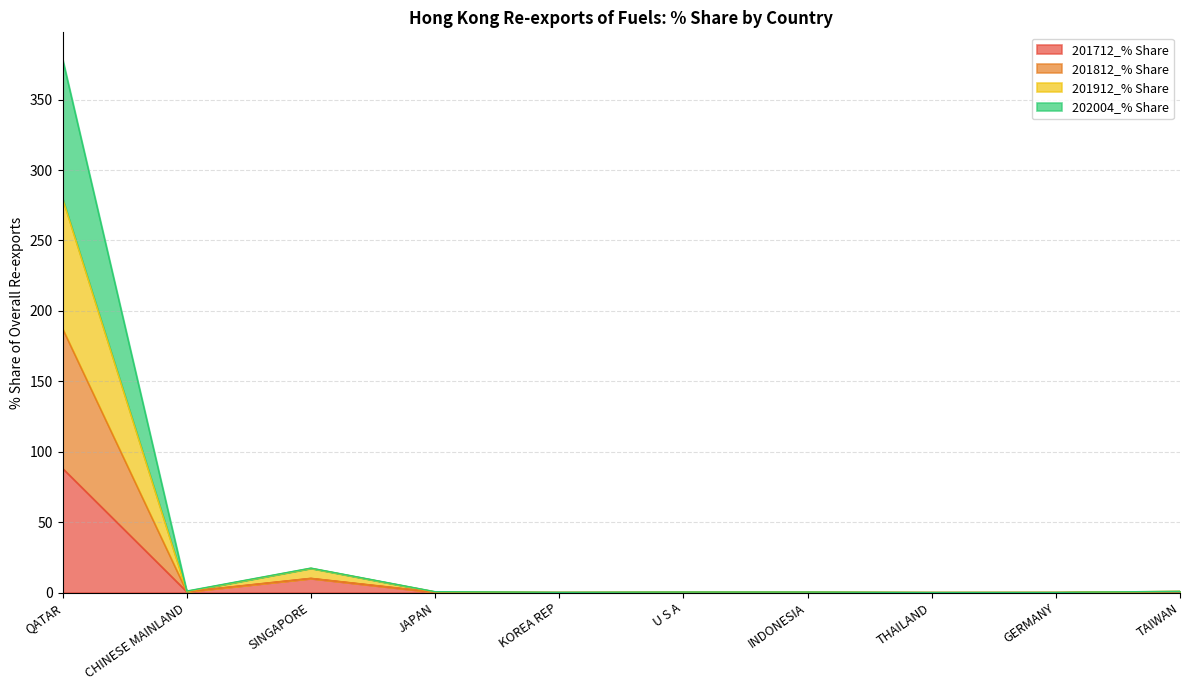

At which category does 201812_% Share reach its first local valley?

CHINESE MAINLAND